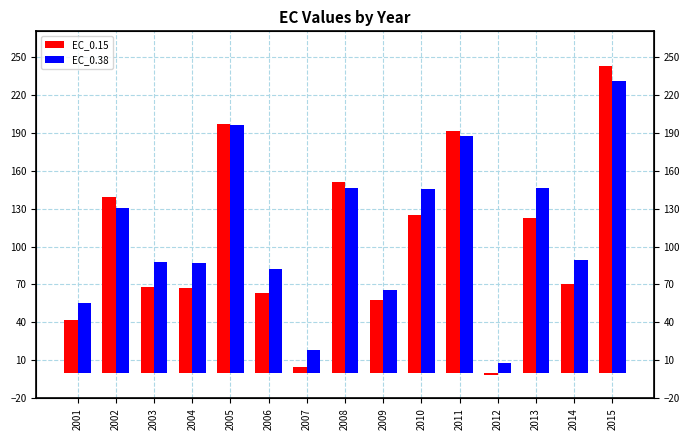

What is the value of the EC_0.15 bar at the 2nd from the left?

138.9